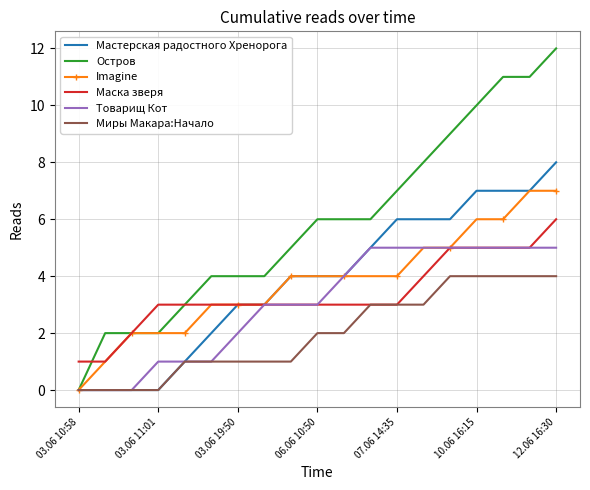

Rank the series by their maximum value, from lowest to highest.

Миры Макара:Начало, Товарищ Кот, Маска зверя, Imagine, Мастерская радостного Хренорога, Остров